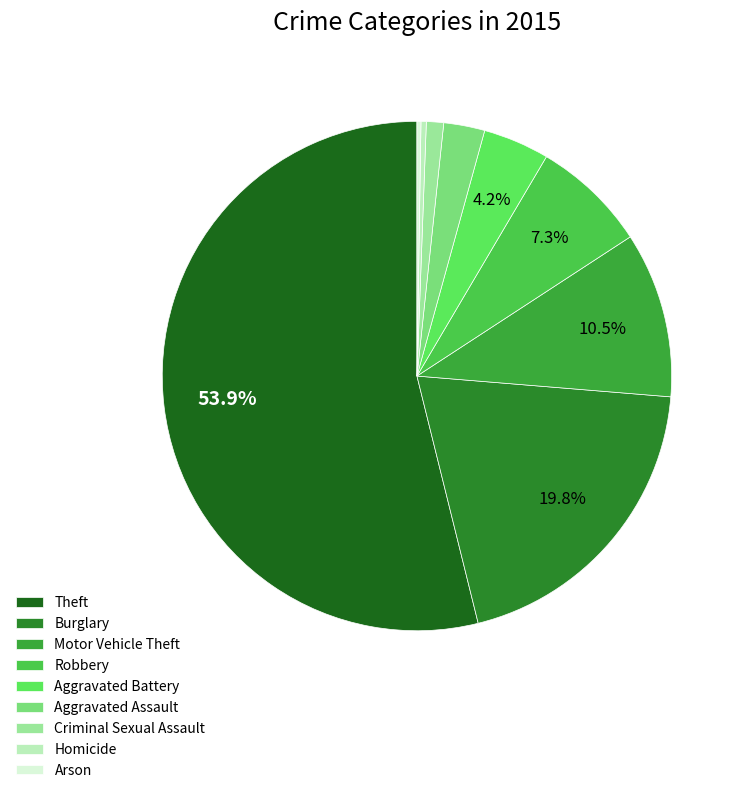

What is the majority slice?

Theft